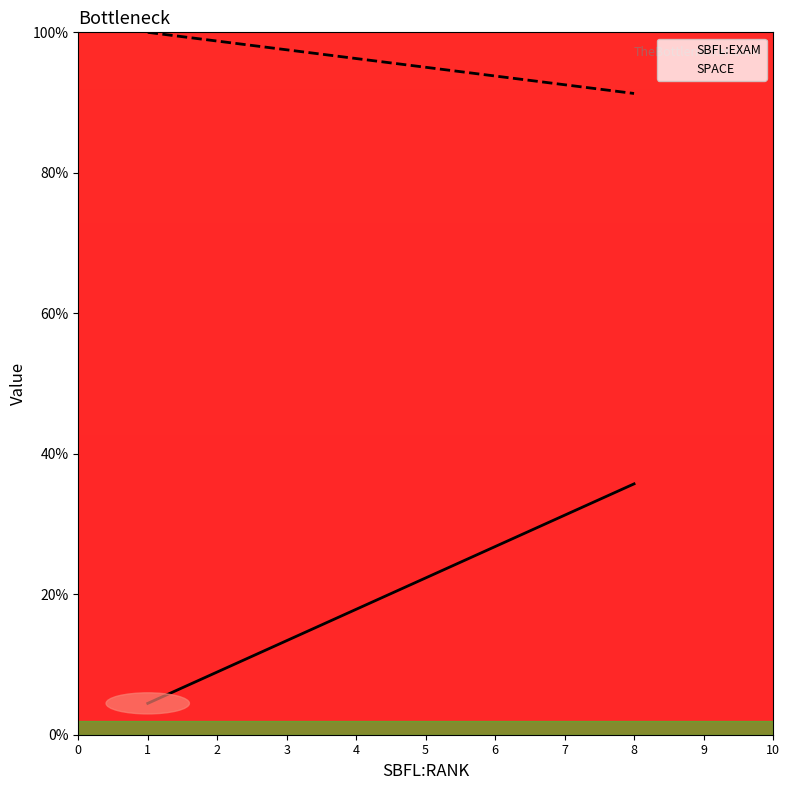

What is the difference between the second highest and minimum values in the SPACE series?

0.4